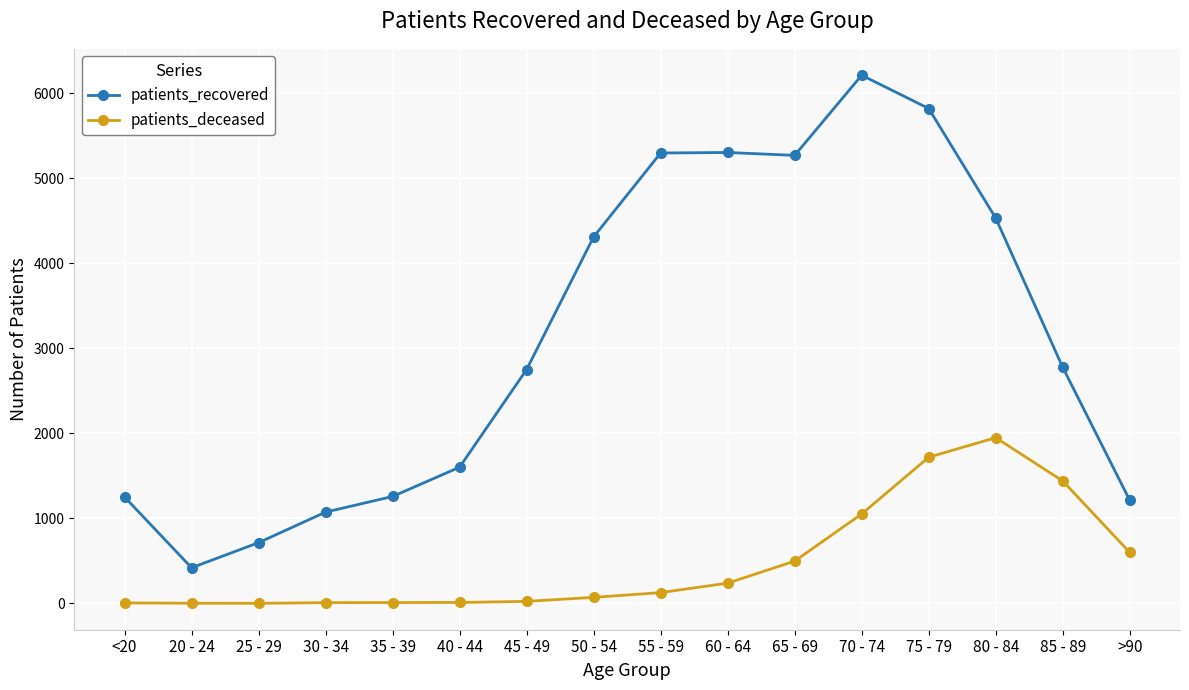

True or false: patients_deceased and patients_recovered cross at least once.

False